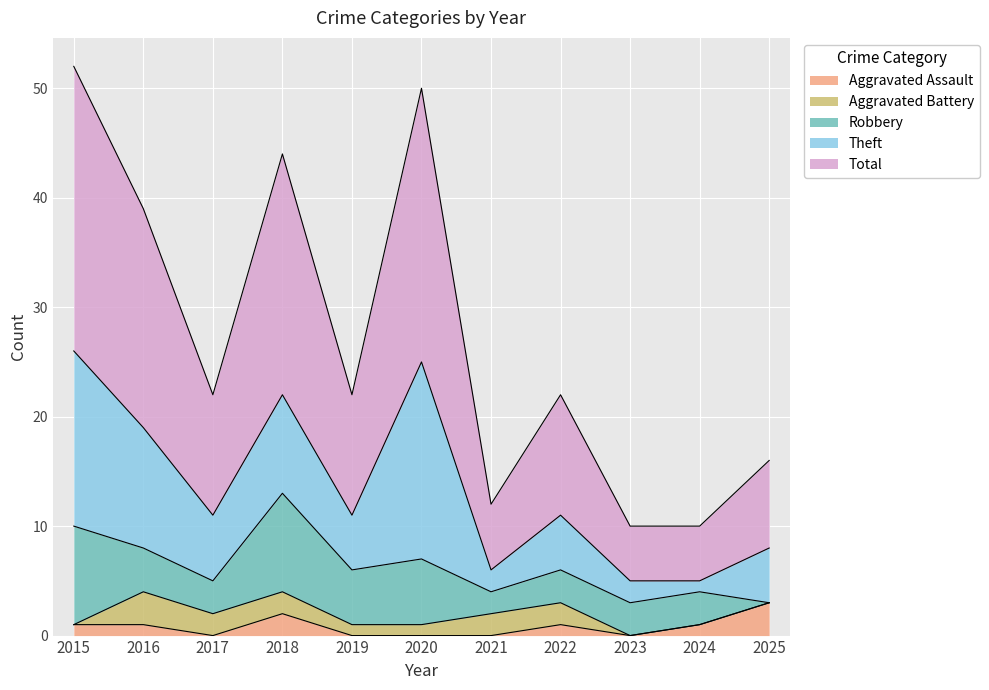

At which category does the chart reach its minimum across all series?

2017